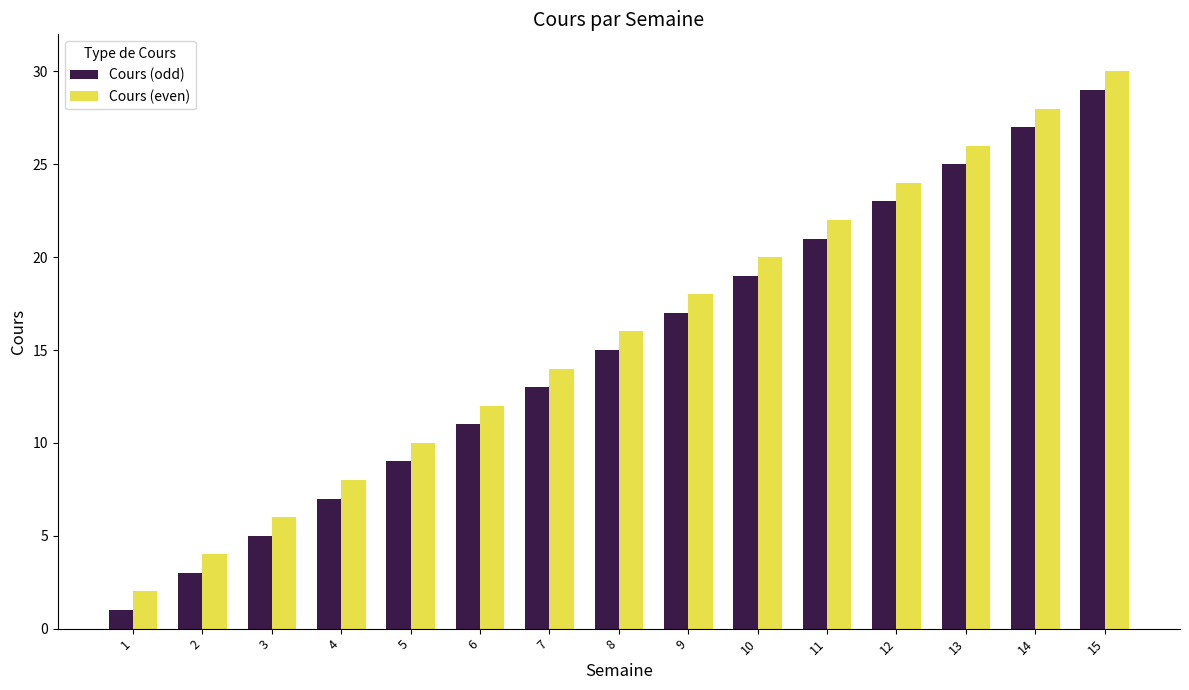

Count the number of categories in the chart.

15